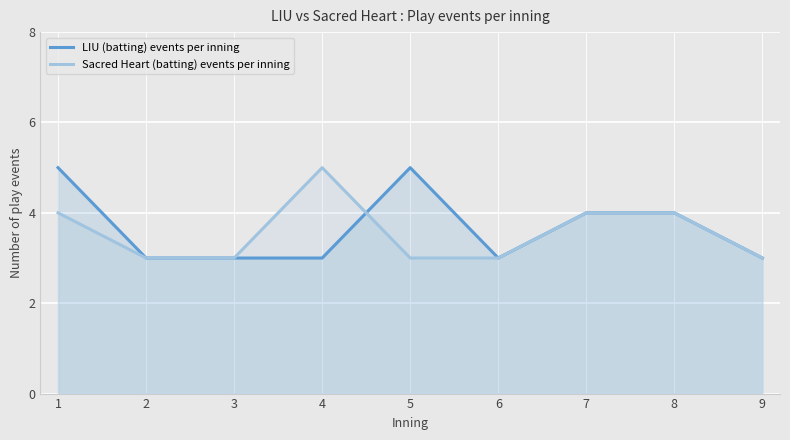

At which label does LIU (batting) events per inning reach its minimum?

2